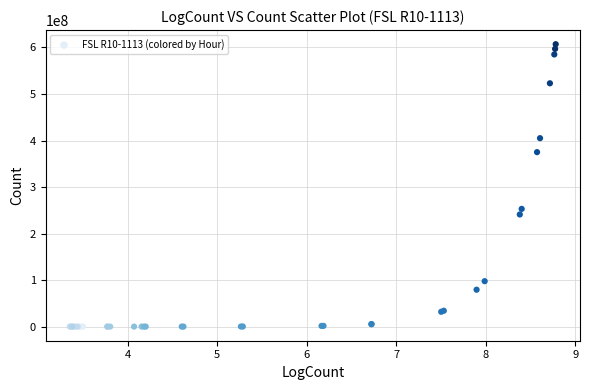

What Y value in the scatter plot is closest to 303501135?

253000000